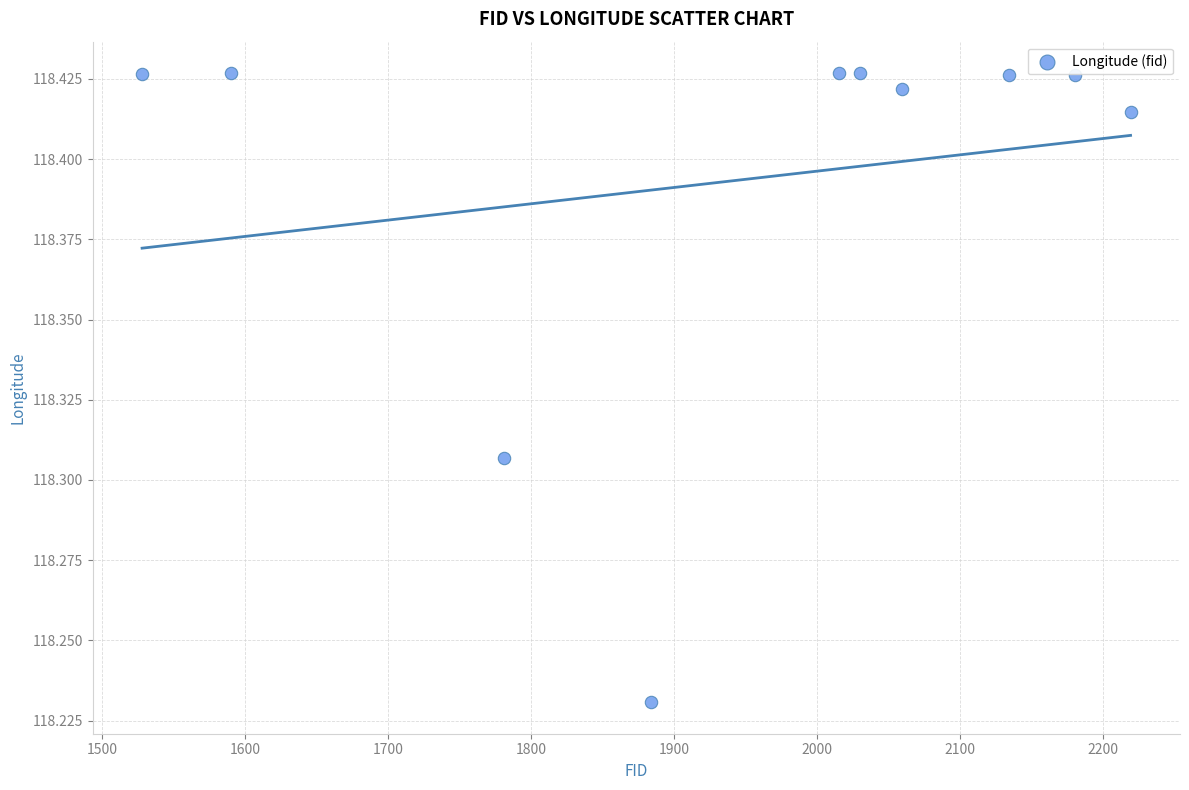

What is the range of X values (max minus min)?

691.0